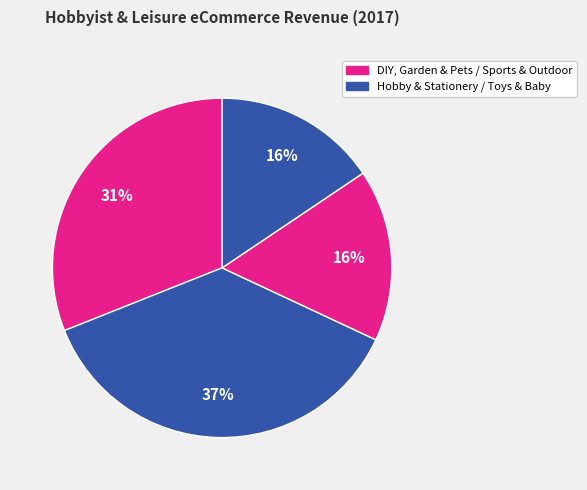

To the nearest percent, what is the difference between the largest and smallest slice percentages?

21%